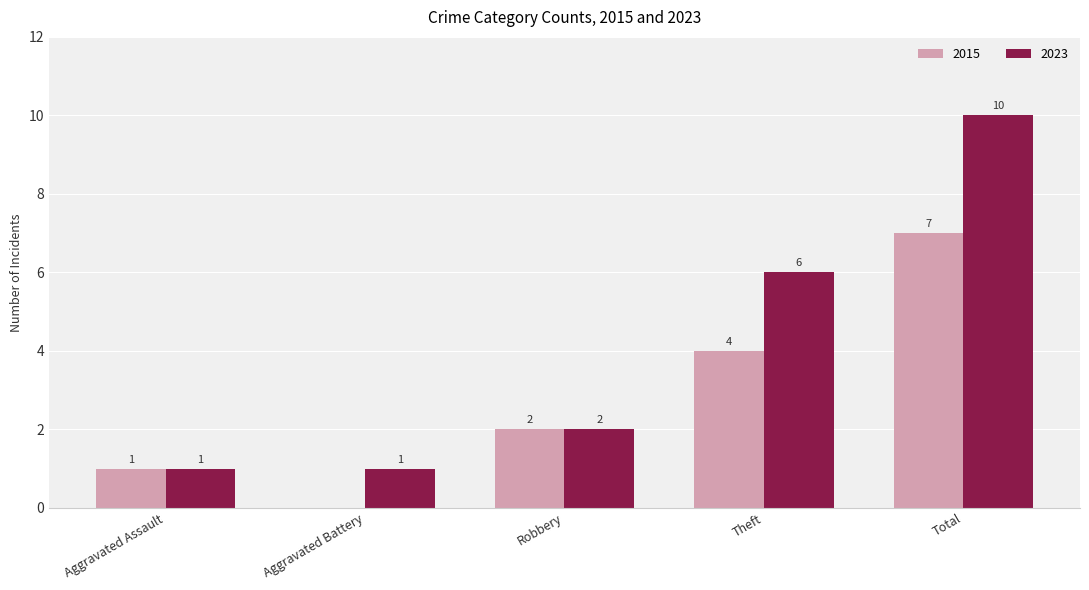

How many 2015 values are between 1 and 4?

3